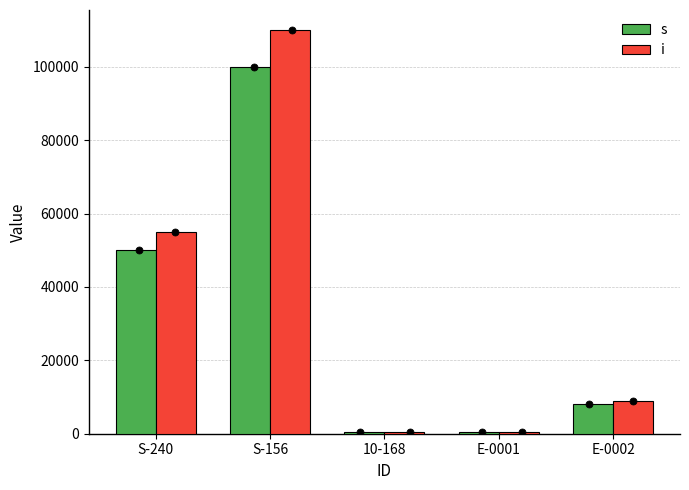

What is the total value across all series at S-156?

210000